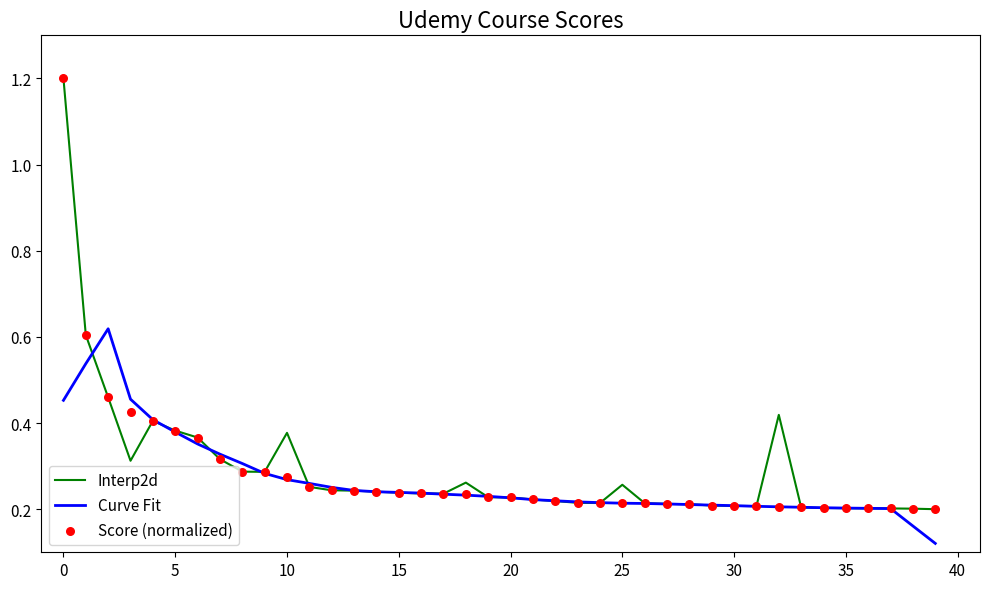

At how many categories does at least one series exceed 0?

40